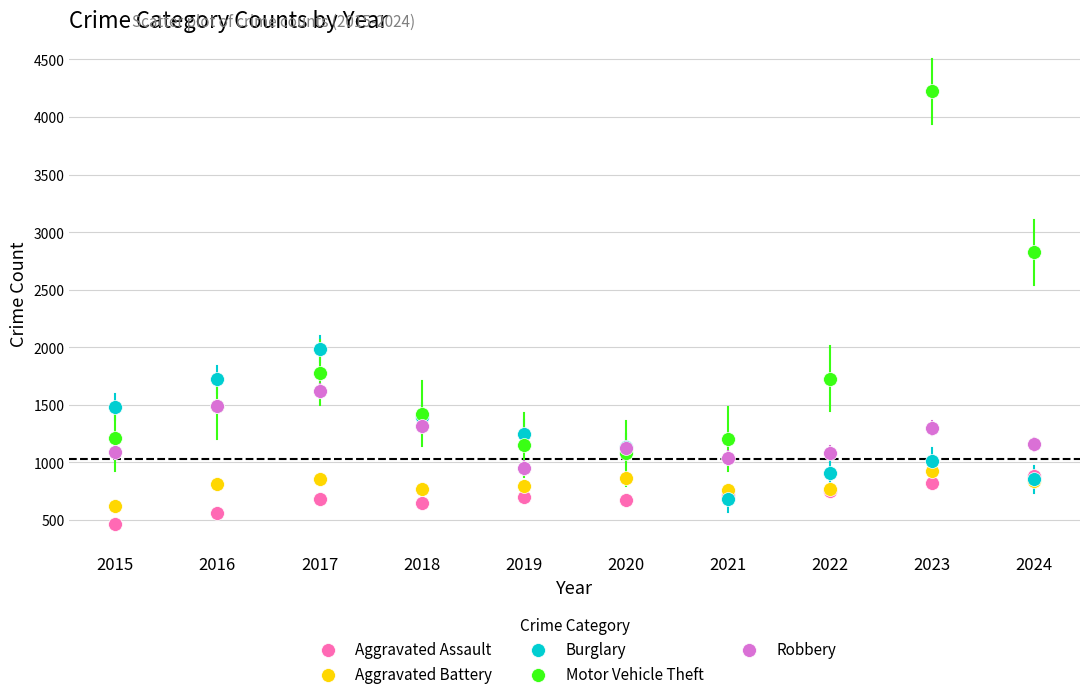

Which series reaches the maximum Y coordinate?

Motor Vehicle Theft